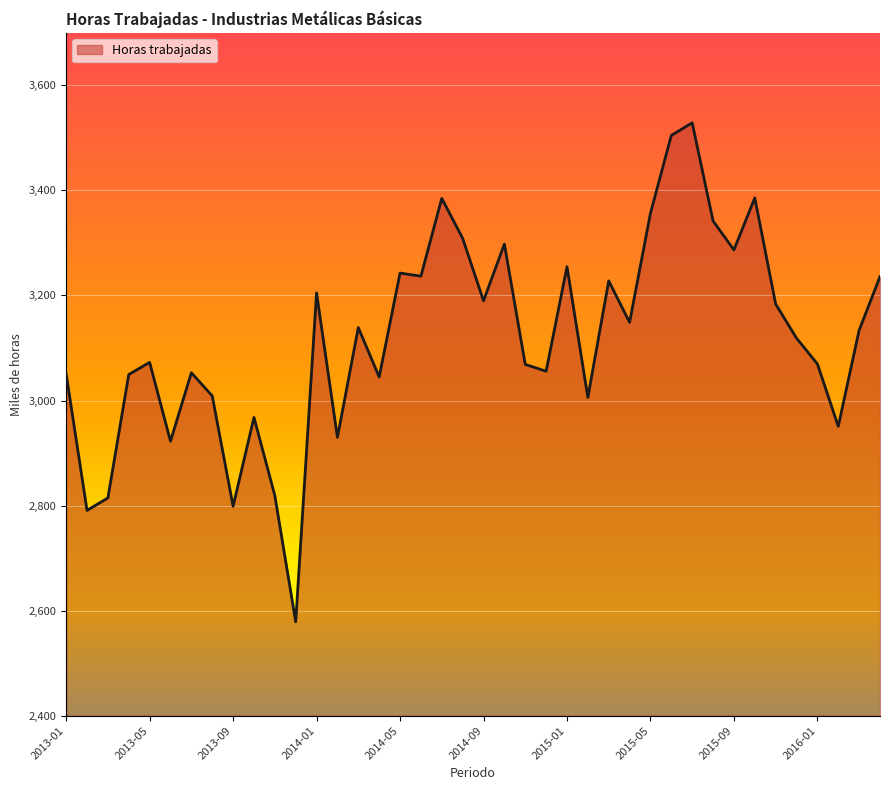

What is the minimum value shown in the chart?

2578.7